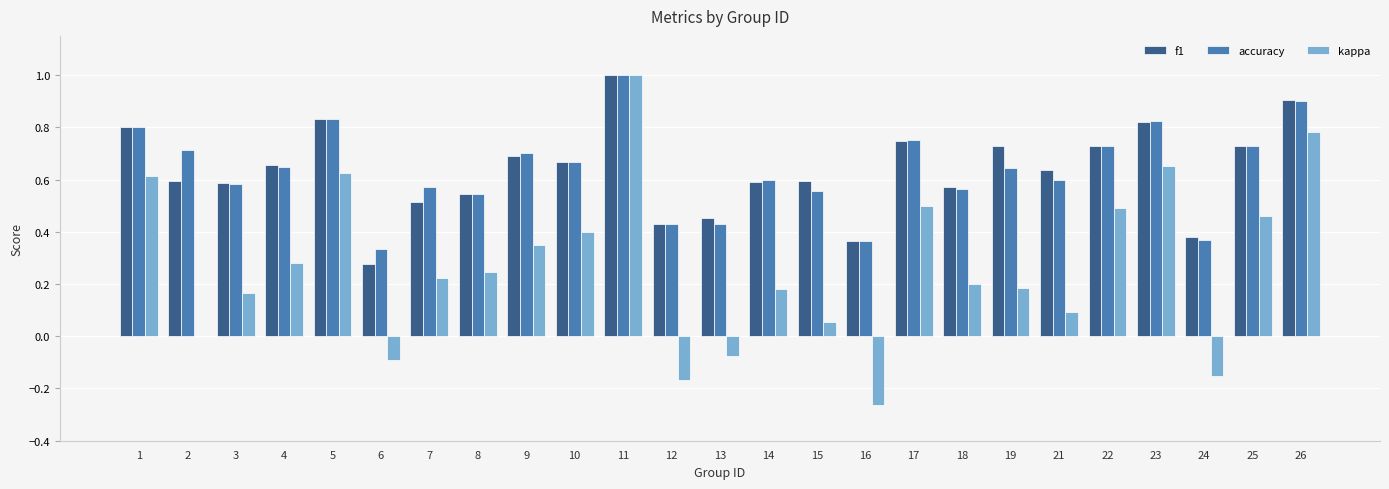

What are all the series names shown in the legend?

f1, accuracy, kappa